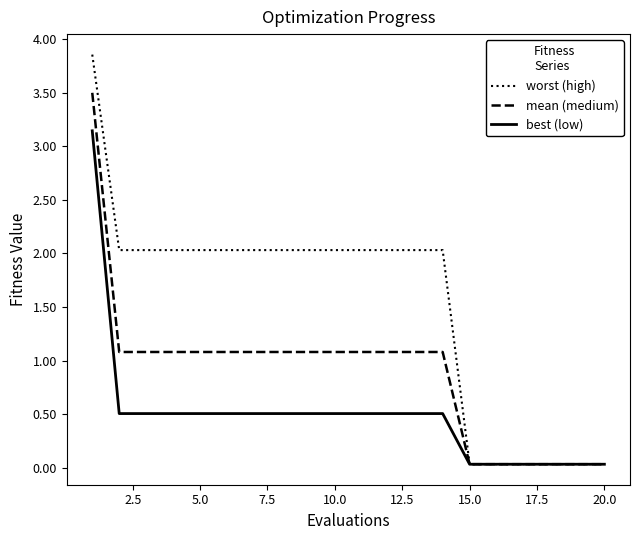

Which series has the largest total across all categories?

worst (high)